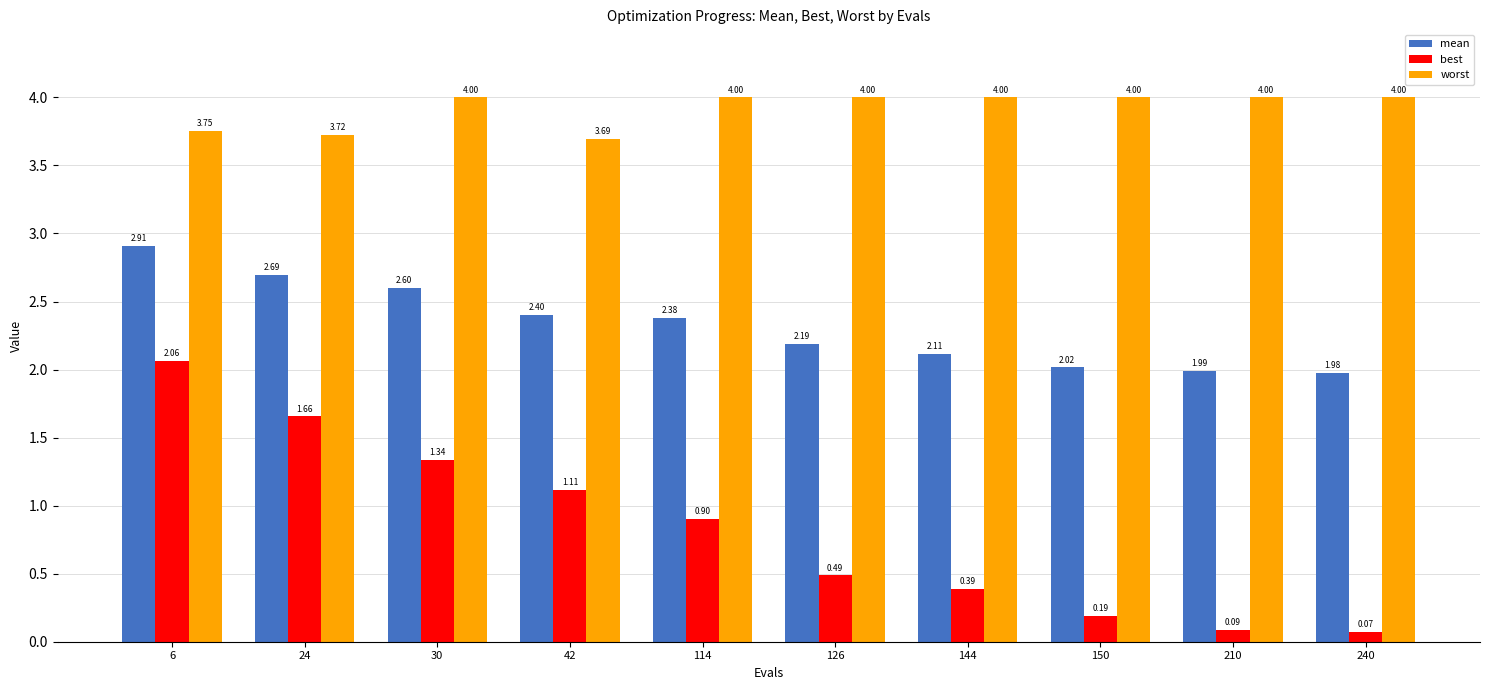

What are all the series names shown in the legend?

mean, best, worst